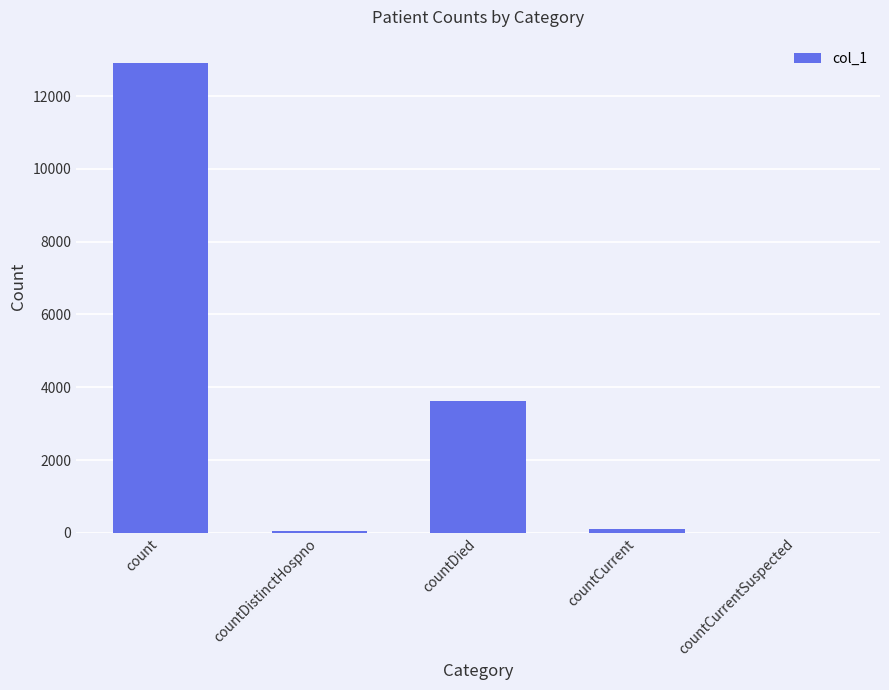

Where is the data nearest to the value 6453?

countDied